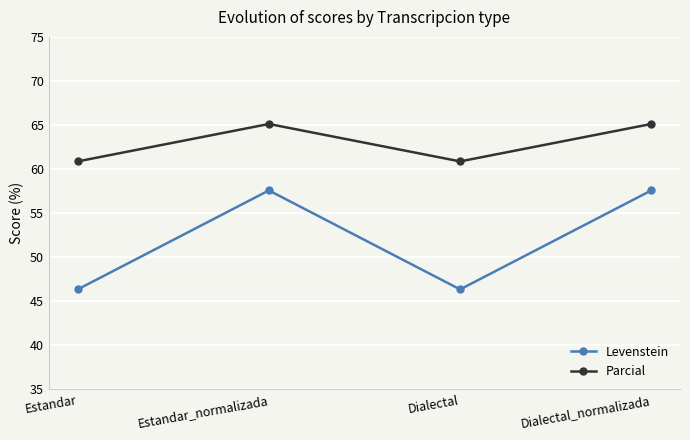

Reading left to right, extract all data points from this chart.

Levenstein: Estandar=46.3	Estandar_normalizada=57.6	Dialectal=46.3	Dialectal_normalizada=57.6
Parcial: Estandar=60.9	Estandar_normalizada=65.1	Dialectal=60.9	Dialectal_normalizada=65.1